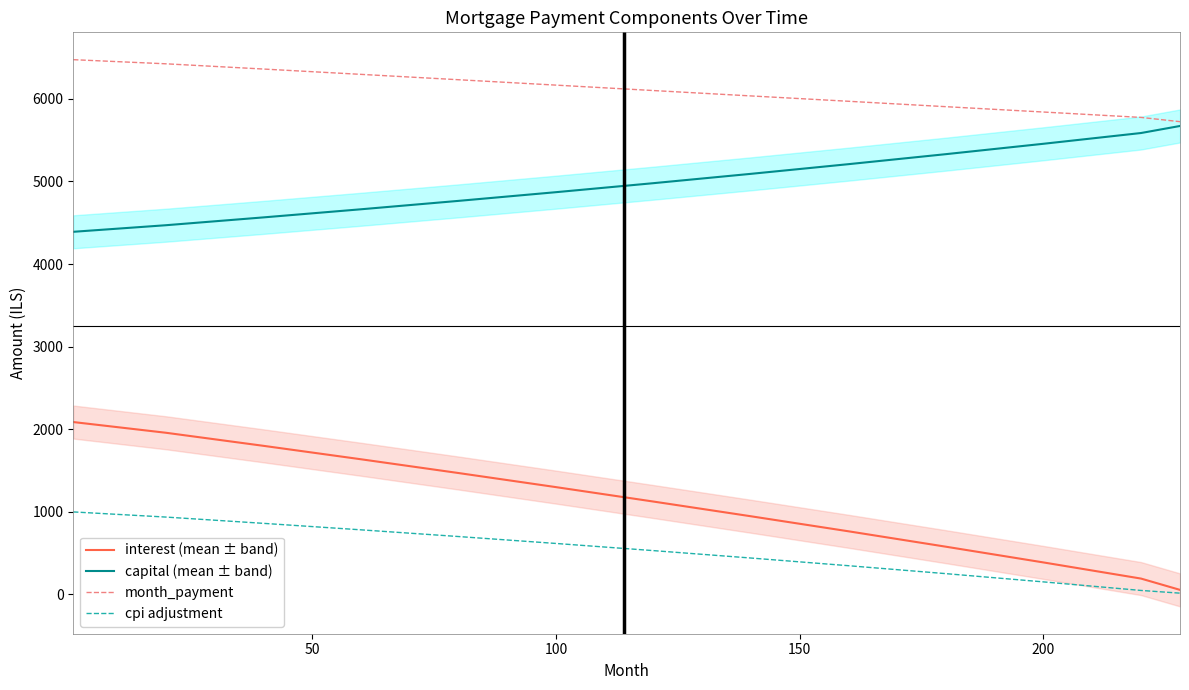

True or false: month_payment and interest (mean ± band) intersect in this chart.

False